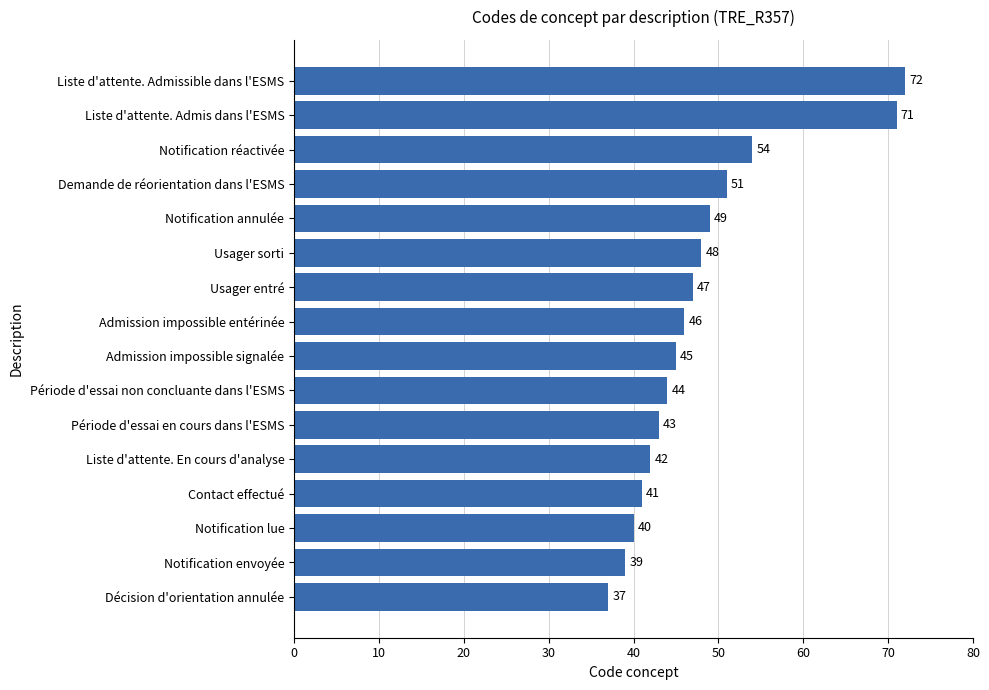

How many bars are there in total?

16